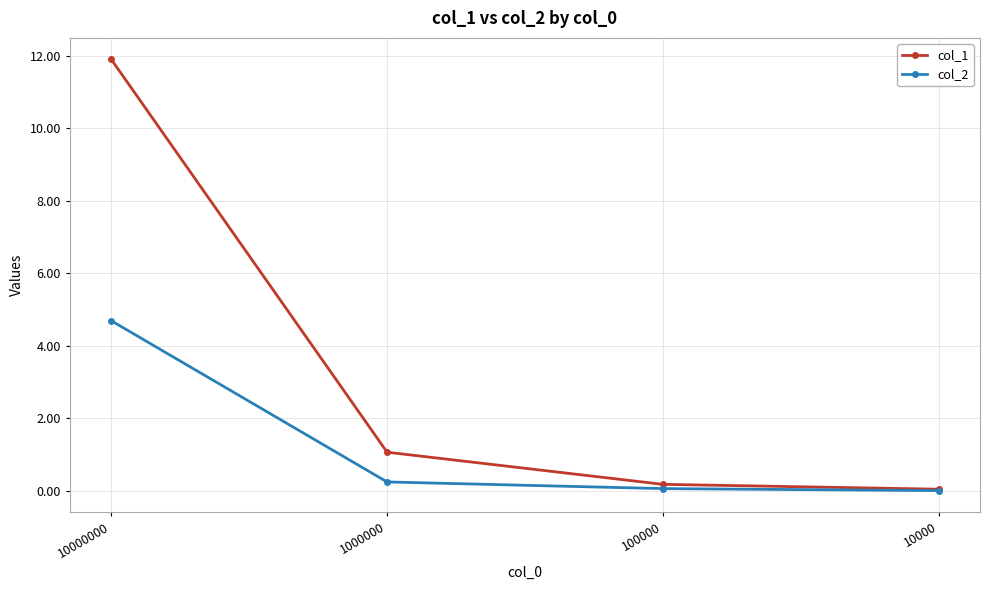

True or false: col_1 has more than 0 points higher than both neighbors.

False